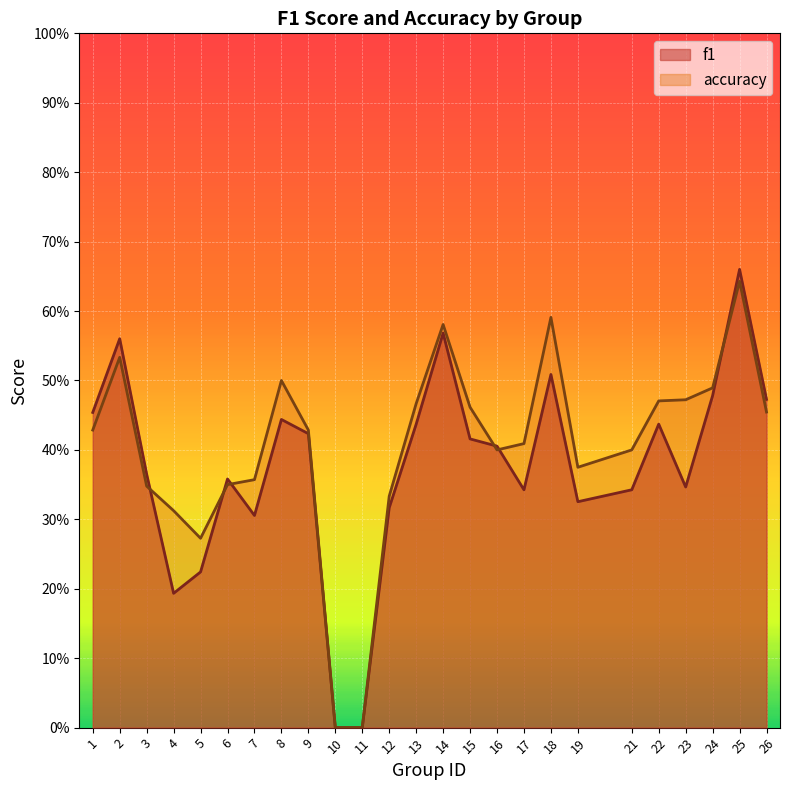

Which has a higher value, 18 or 7?

18